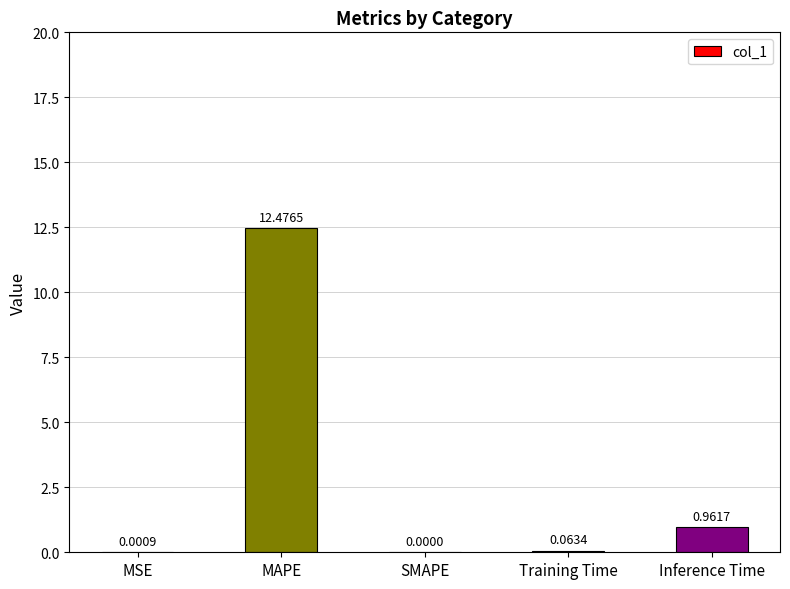

What is the change in value from MSE to Inference Time?

+1.0